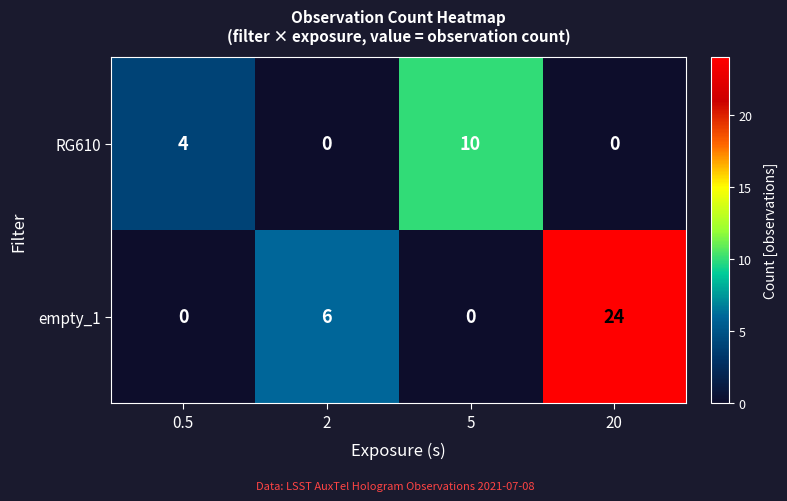

Which series has the largest total across all categories?

empty_1